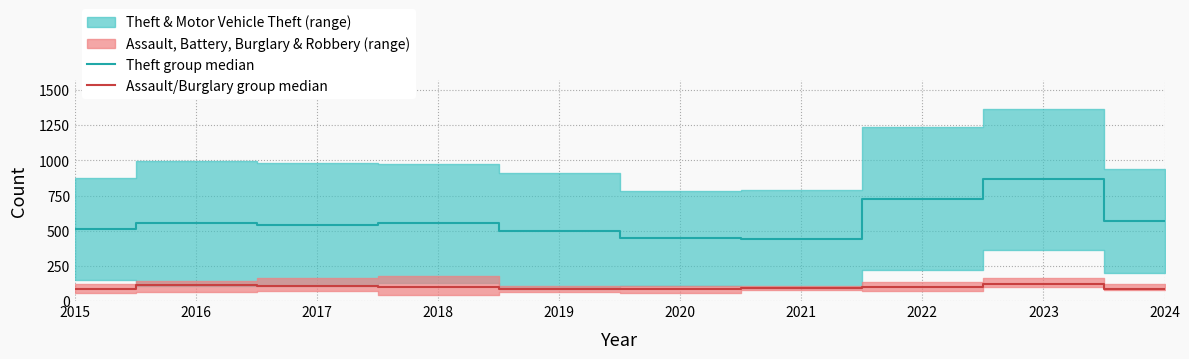

Rank the series at 2022 from highest to lowest value.

Theft group median, Assault/Burglary group median